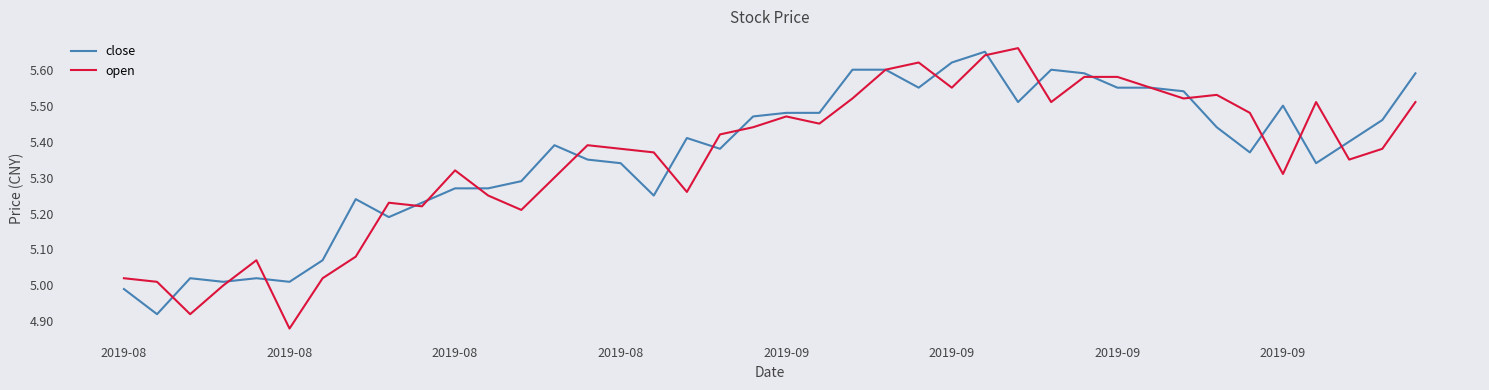

Which series has the widest spread of values?

open